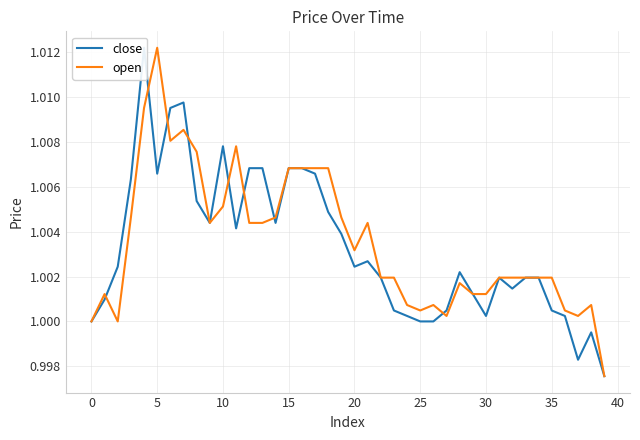

Rank the series by their average value, from lowest to highest.

close, open